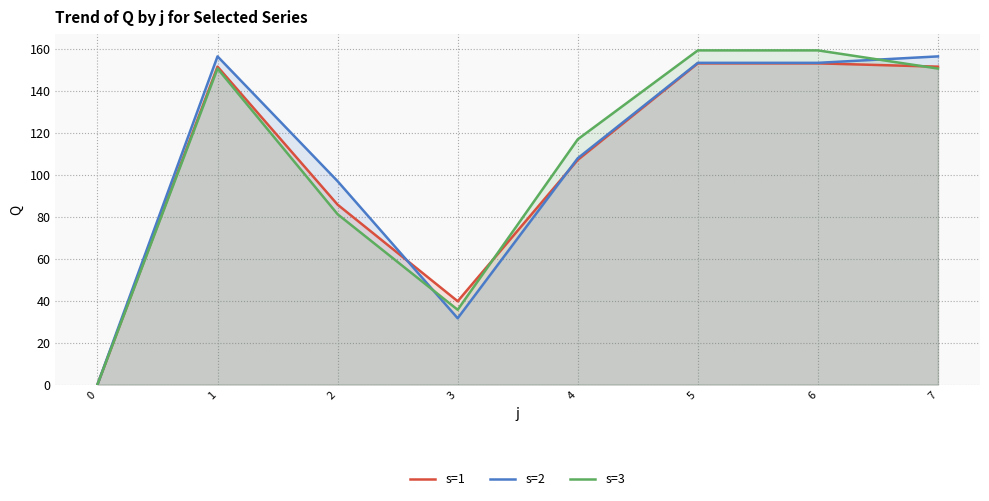

How many times do s=2 and s=3 cross each other?

2